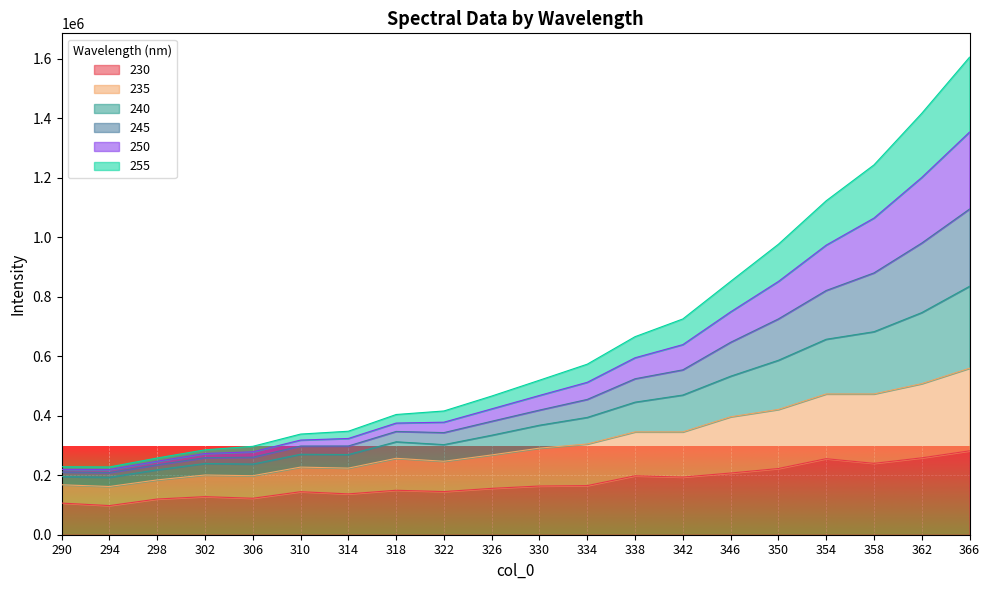

What is the maximum value for 230?

282070.2